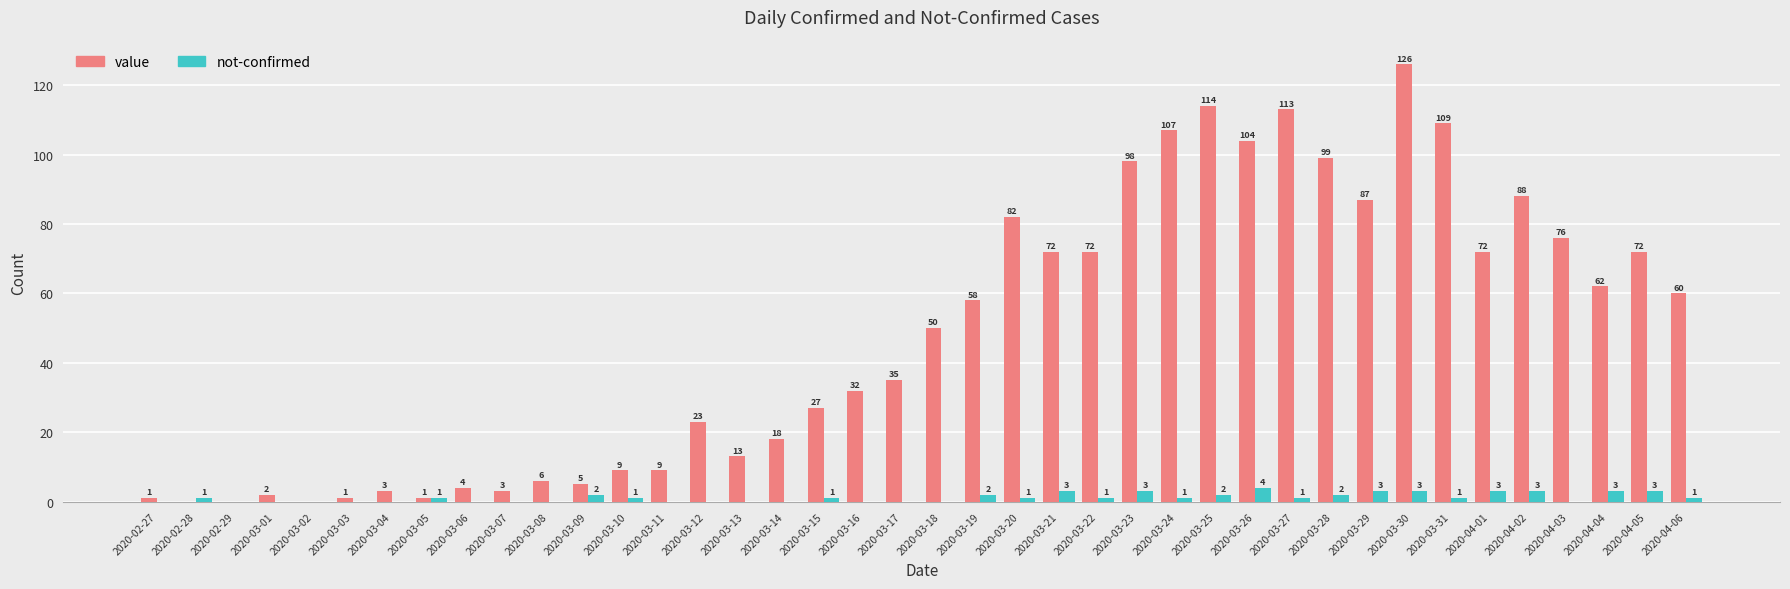

Where is value nearest to the value 63?

2020-04-04